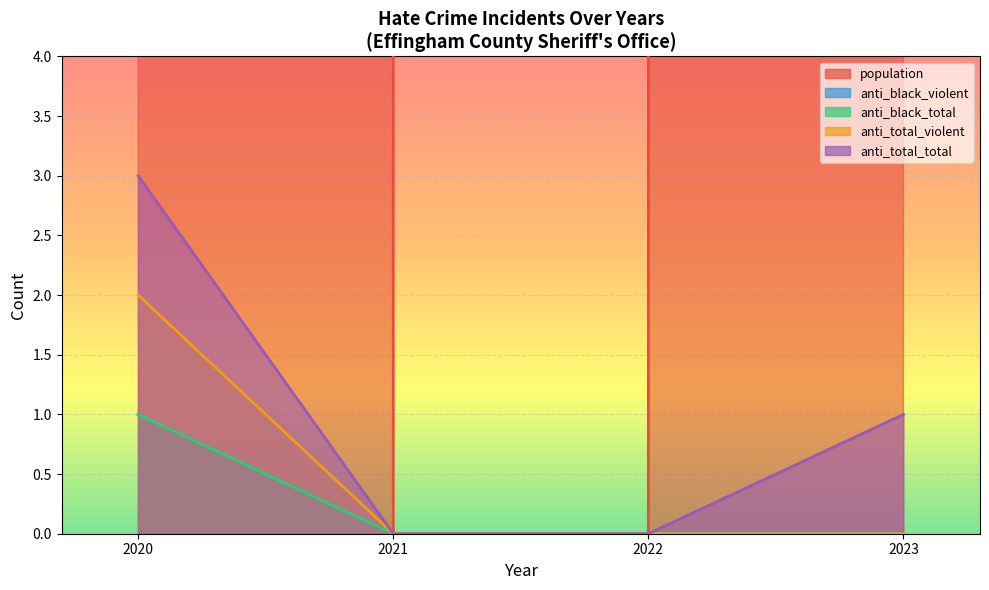

Which series has the widest spread of values?

population